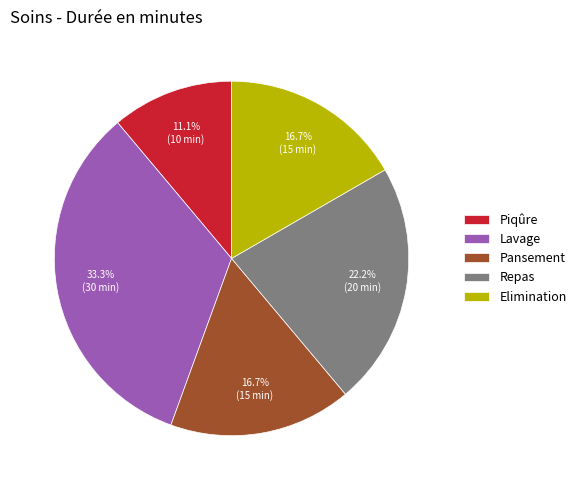

Is Pansement the majority of the pie?

No